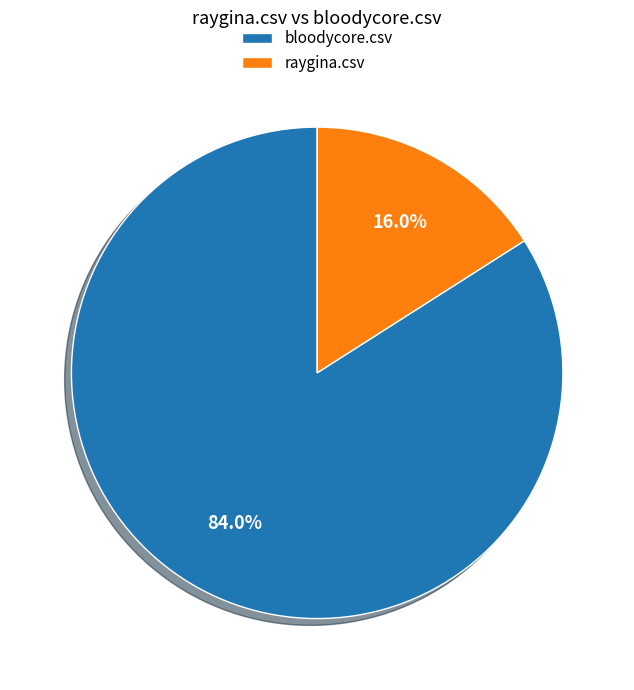

To the nearest percent, what is the combined percentage of bloodycore.csv and raygina.csv?

100%